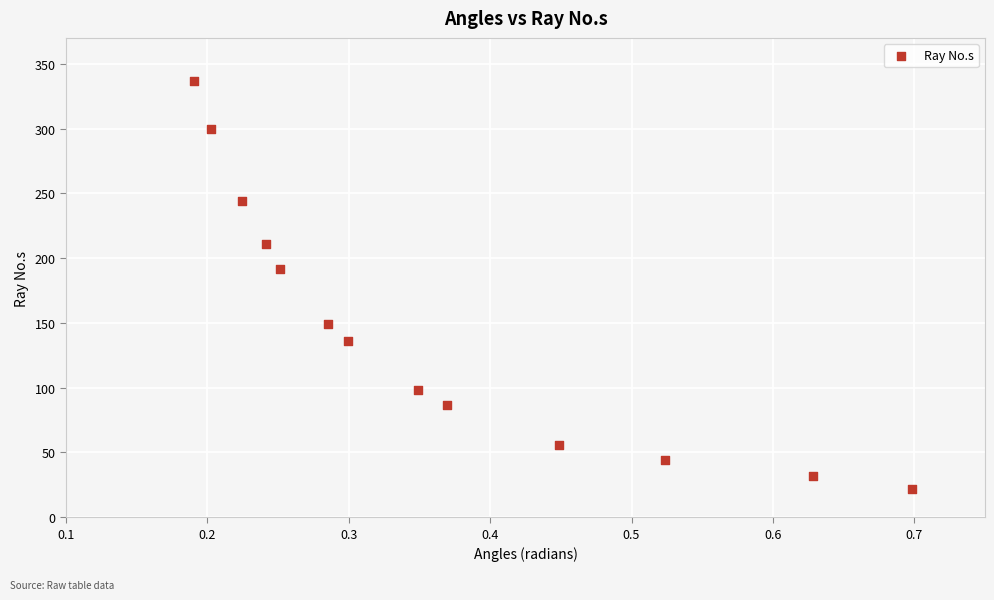

What Y value in the scatter plot is closest to 179?

192